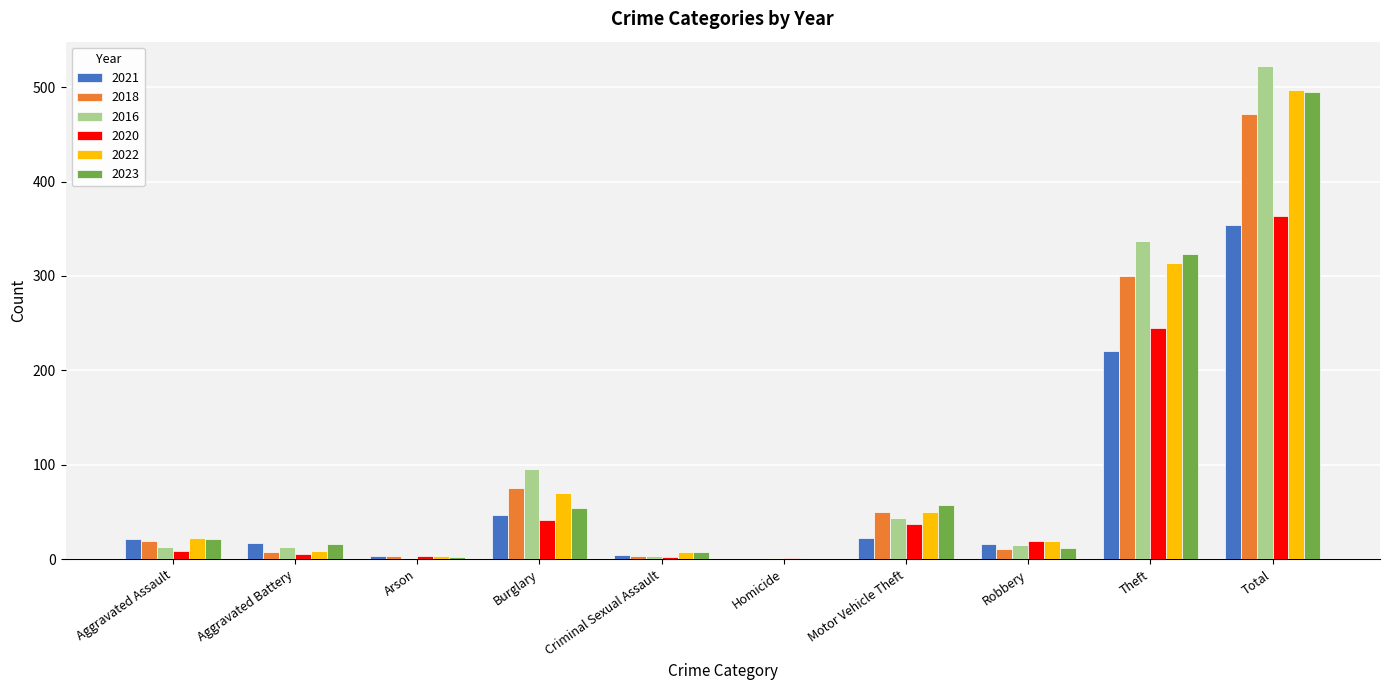

What is the approximate value of 2022 at Motor Vehicle Theft?

50